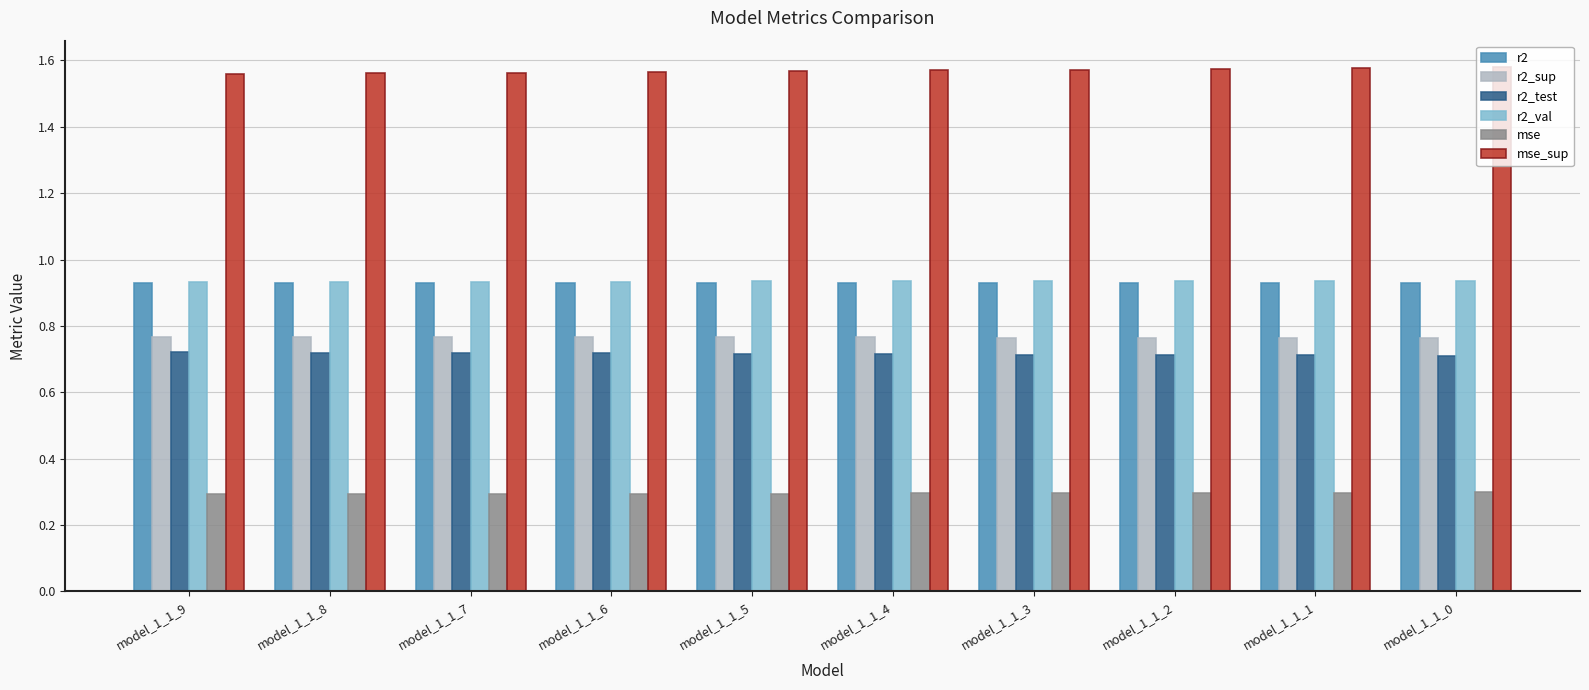

What is the sum of the r2_test values at model_1_1_3 and model_1_1_9?

1.4